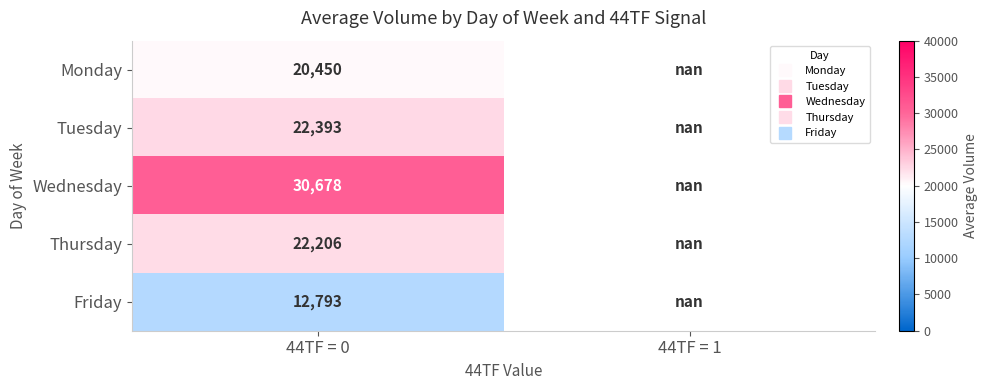

How many distinct data groups are displayed?

5